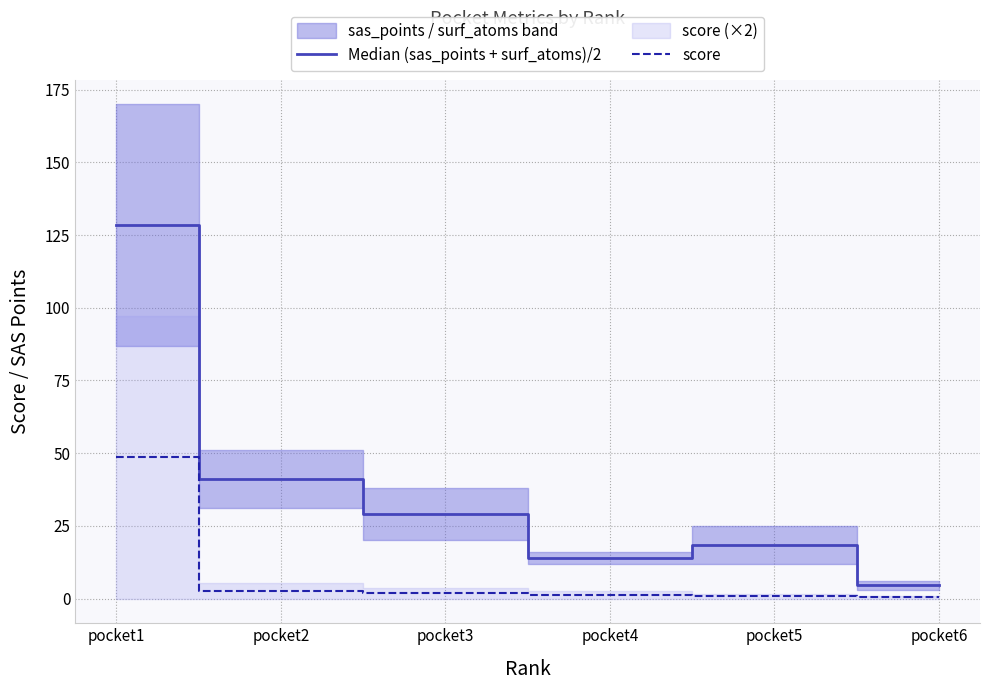

How many interior local peaks does the Median (sas_points + surf_atoms)/2 series have?

1